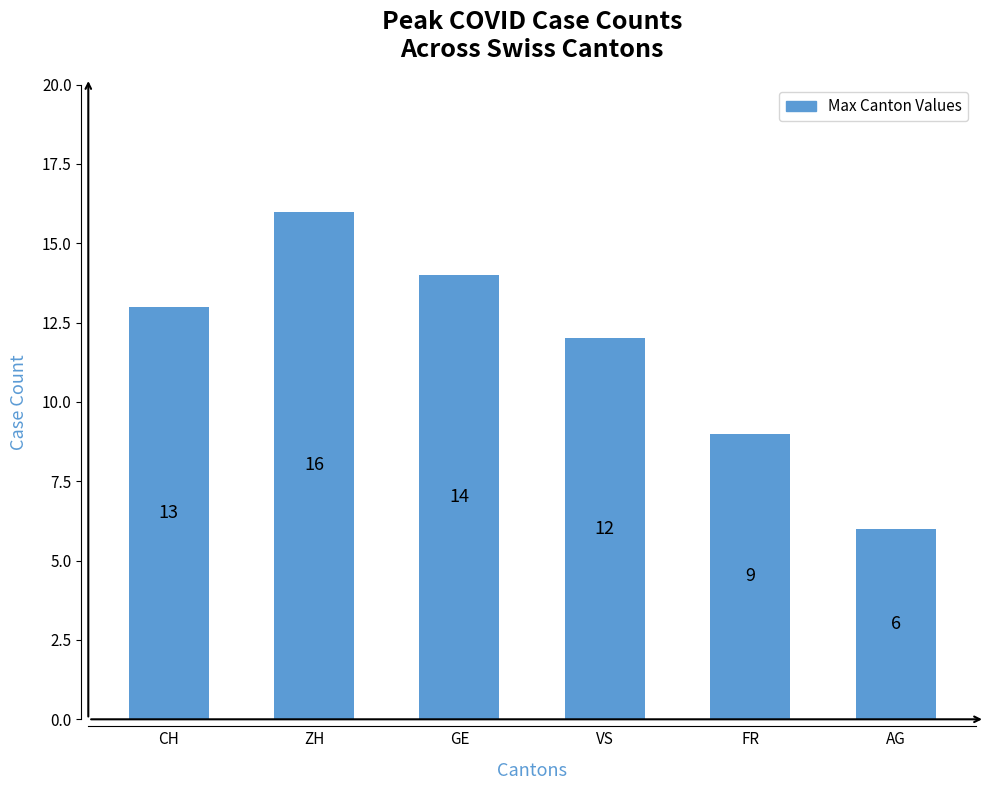

What is the sum of all values?

70